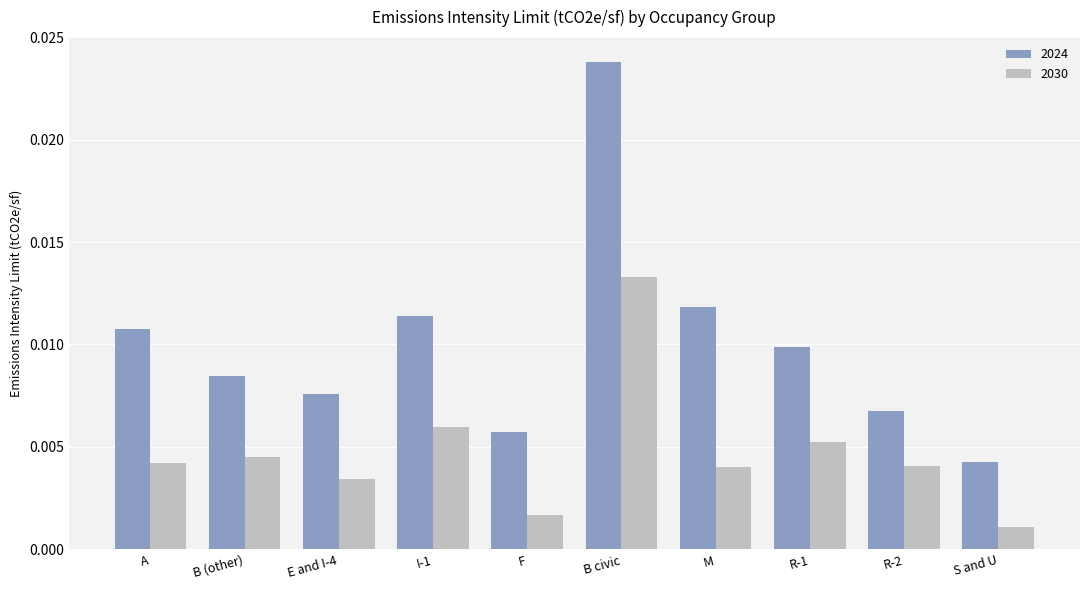

At which category does the chart reach its peak across all series?

B civic